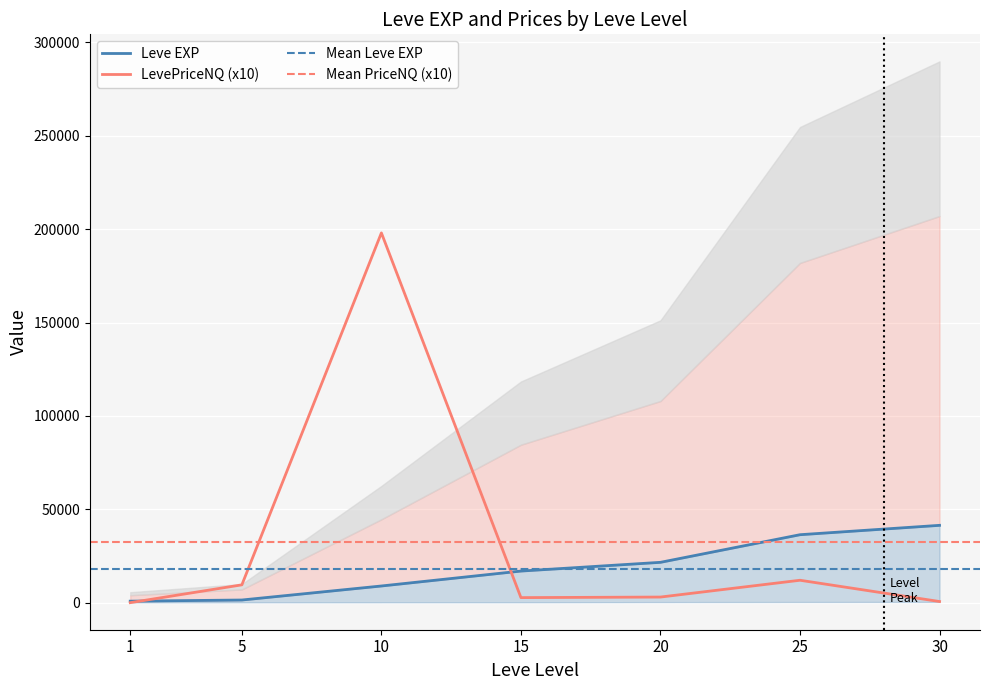

How many data points does each series have?

7